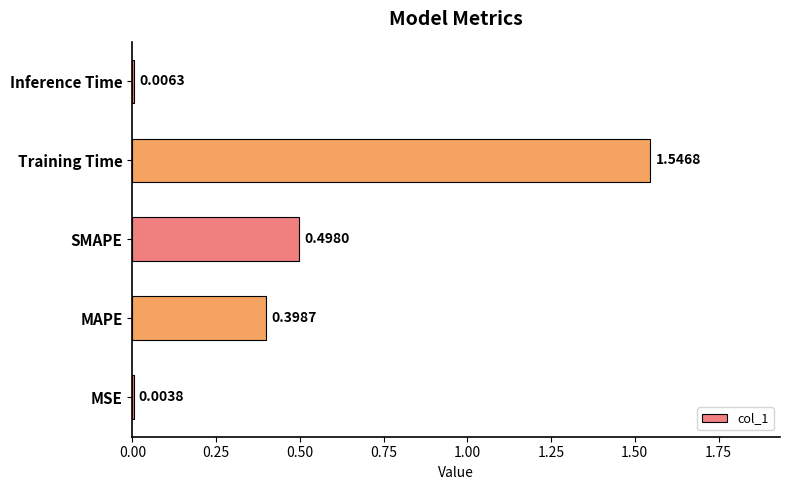

What is the sum of all values?

2.5